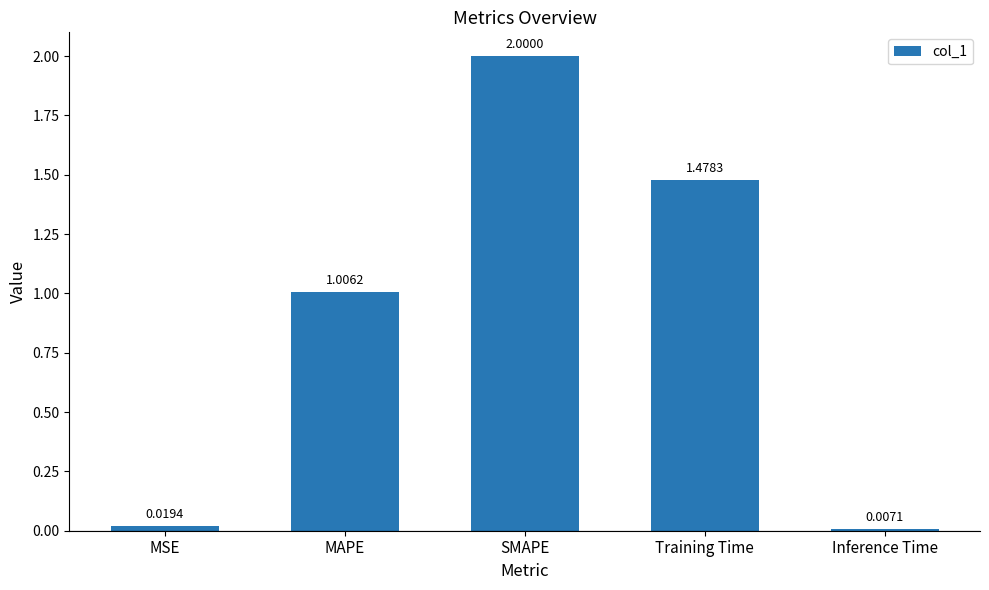

How many data points are less than 1?

2